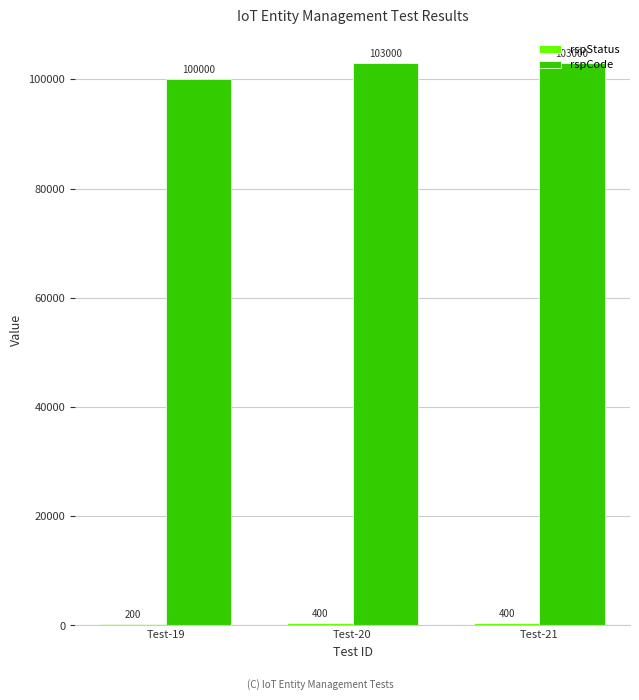

What is the sum of the rspCode values at Test-19 and Test-20?

203000